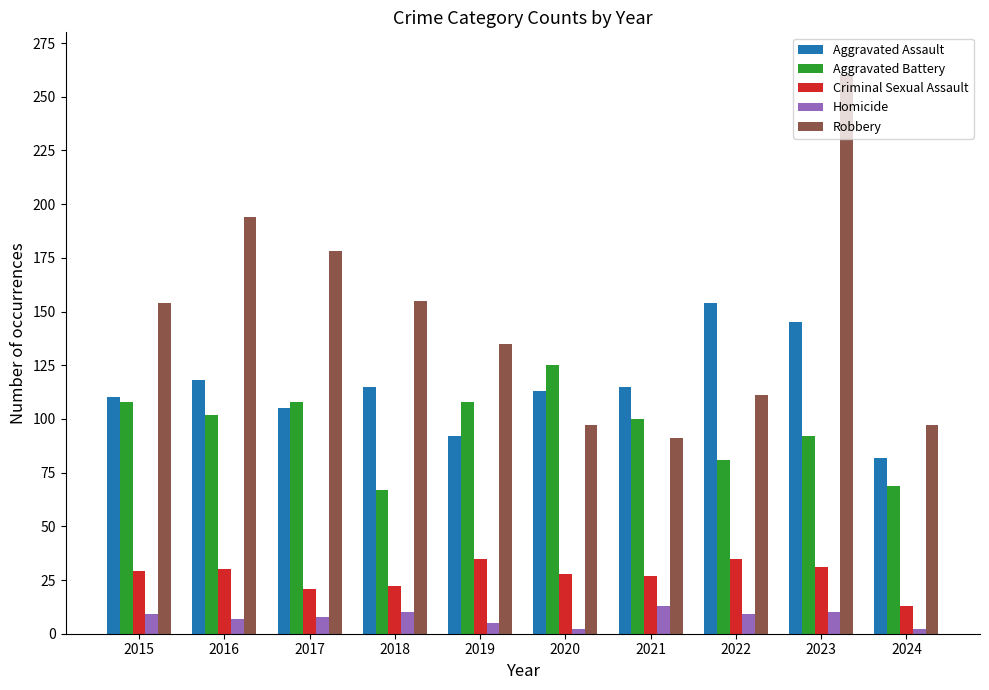

What is the value of the Aggravated Battery bar at the 2nd from the left?

102